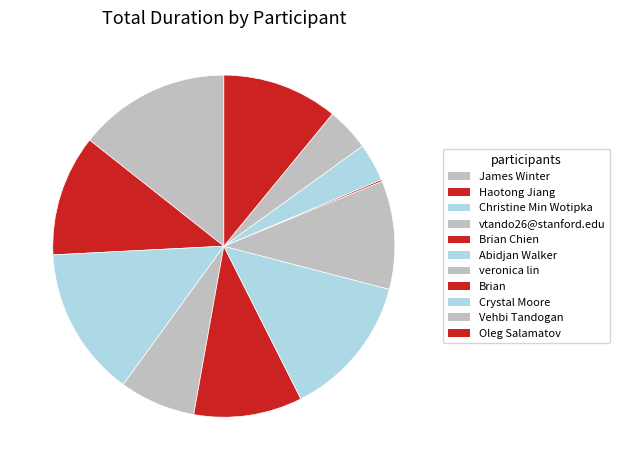

How many slices are in this pie chart?

11